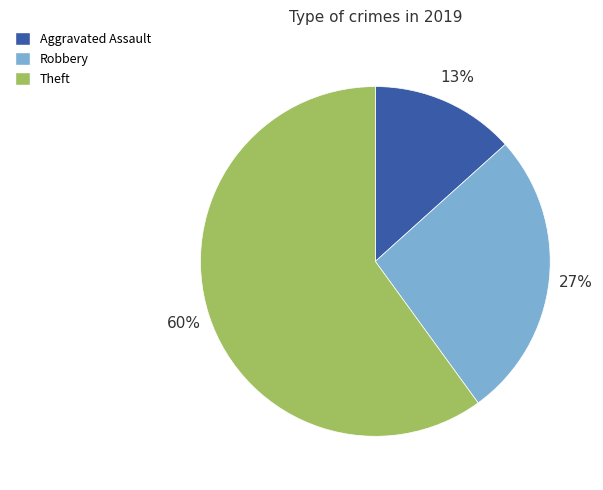

Is there a majority slice in this chart?

Yes